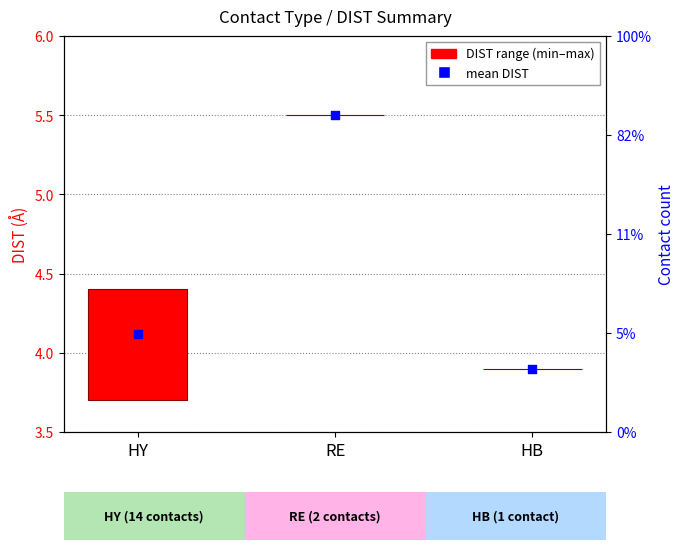

What is the change in value from HY to RE?

+1.4